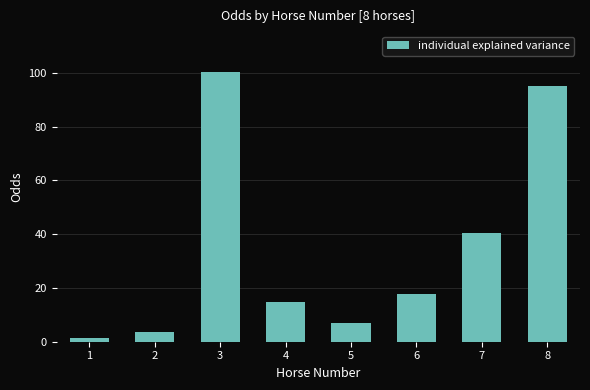

What is the sum of all values?

280.4